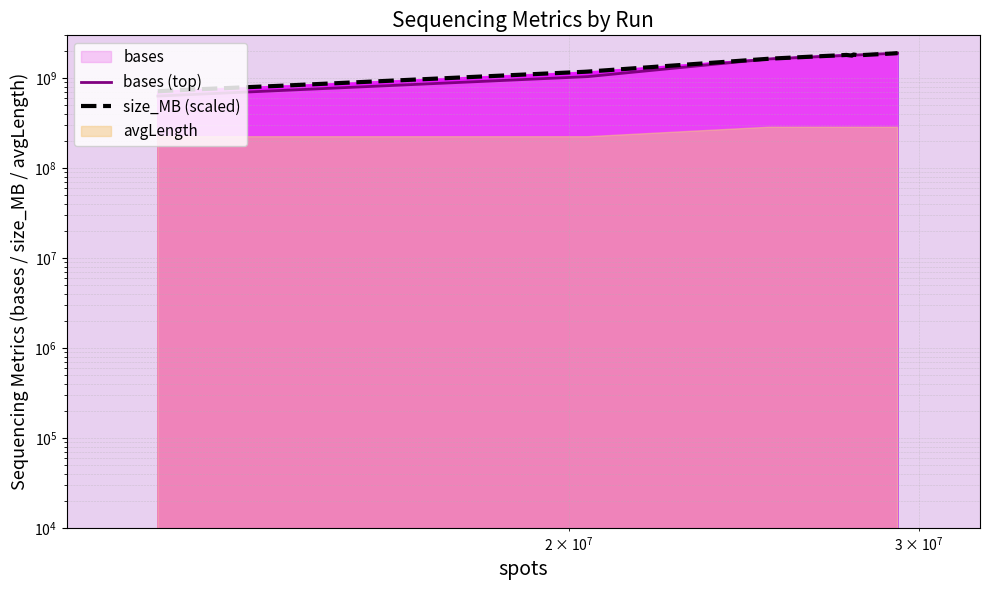

How many intersections are there between size_MB (scaled) and bases (top)?

3